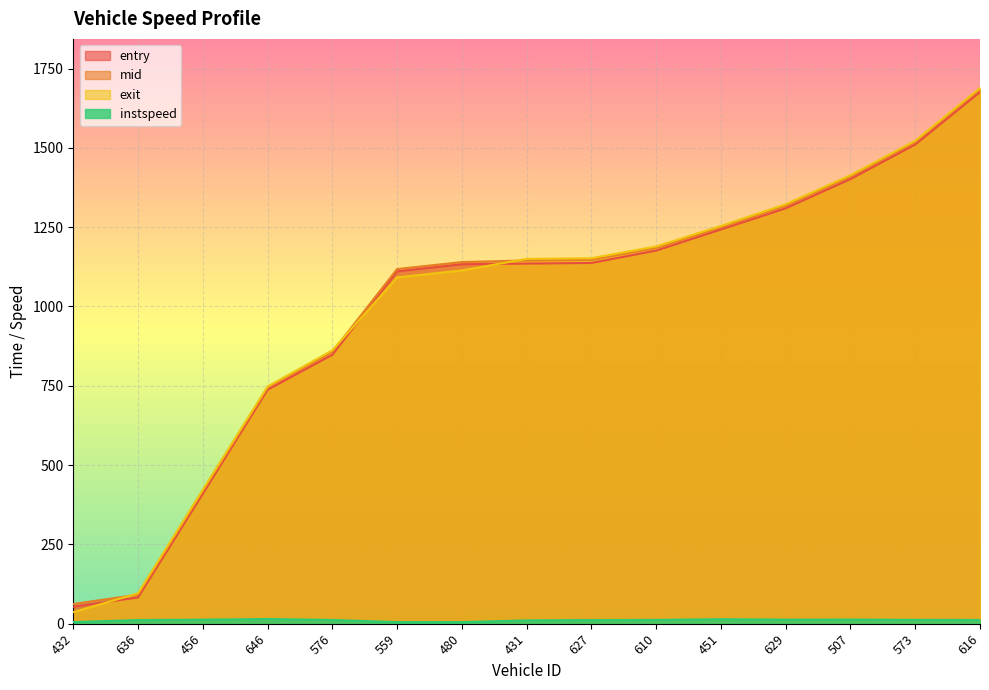

Reading left to right, list all the values displayed in this chart.

entry: 53.4	82.8	409.7	737.6	847.9	1110.9	1133.2	1135.3	1137.3	1176.4	1242.8	1309.7	1401.8	1510.8	1676.1
mid: 62.1	91.4	418.2	744.3	857.1	1118.0	1140.1	1145.1	1147.0	1185.0	1250.3	1318.1	1410.0	1518.4	1684.4
exit: 36.4	95.8	422.4	747.8	861.8	1091.7	1113.7	1150.2	1152.2	1189.4	1254.0	1322.4	1414.1	1522.5	1688.8
instspeed: 5.0	11.5	12.7	14.7	11.7	5.0	5.0	10.4	11.3	11.9	14.2	12.7	12.9	12.1	11.7